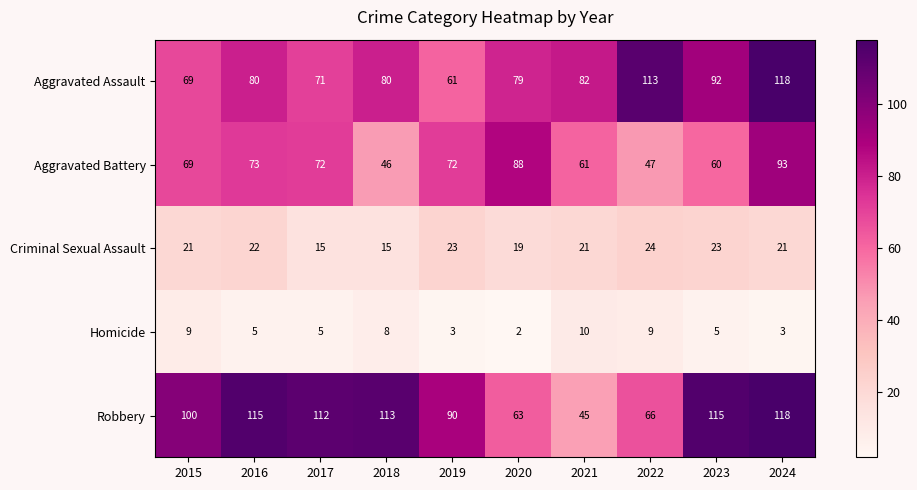

At which category is the sum across all series the highest?

2024